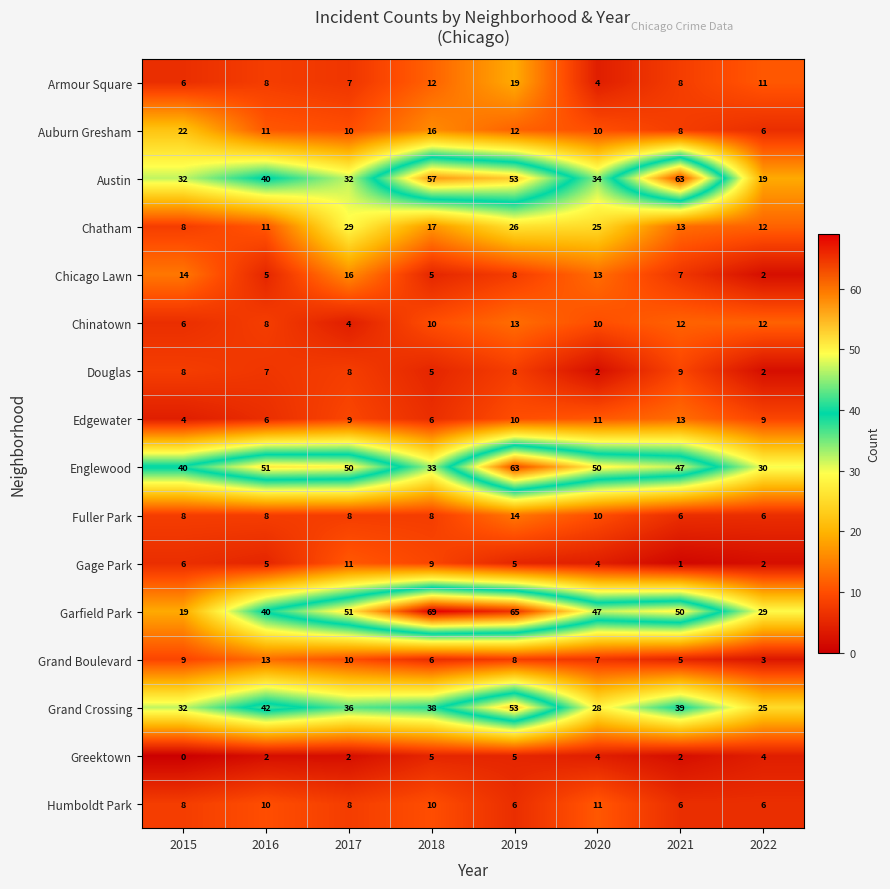

At which category does the chart reach its minimum across all series?

2015